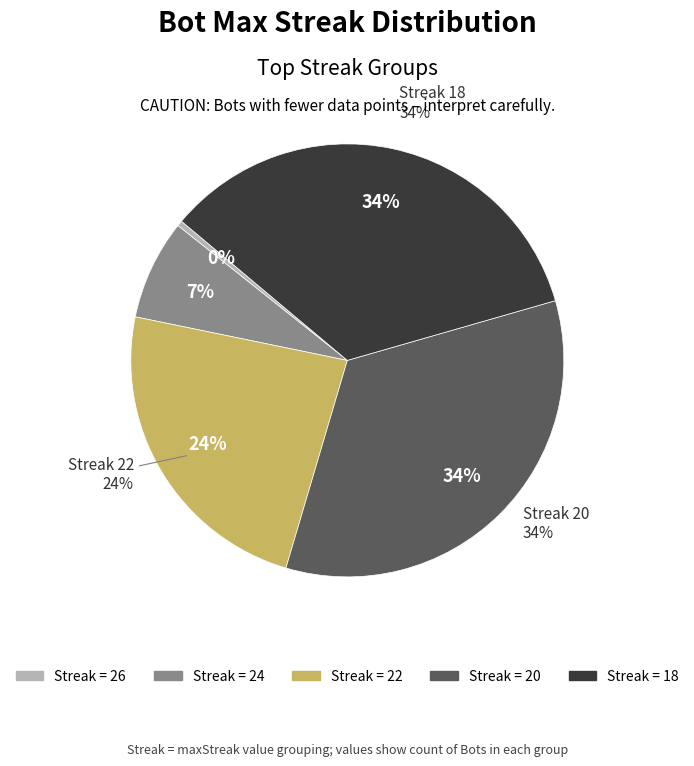

What is the total percentage of 24 and 22?

31.1%